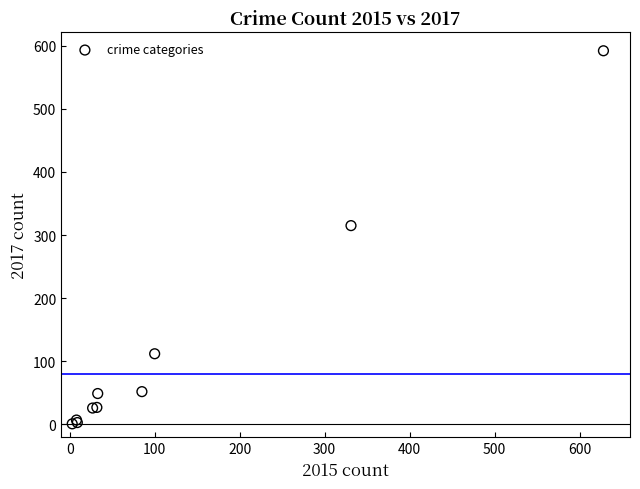

What Y value in the scatter plot is closest to 296?

315